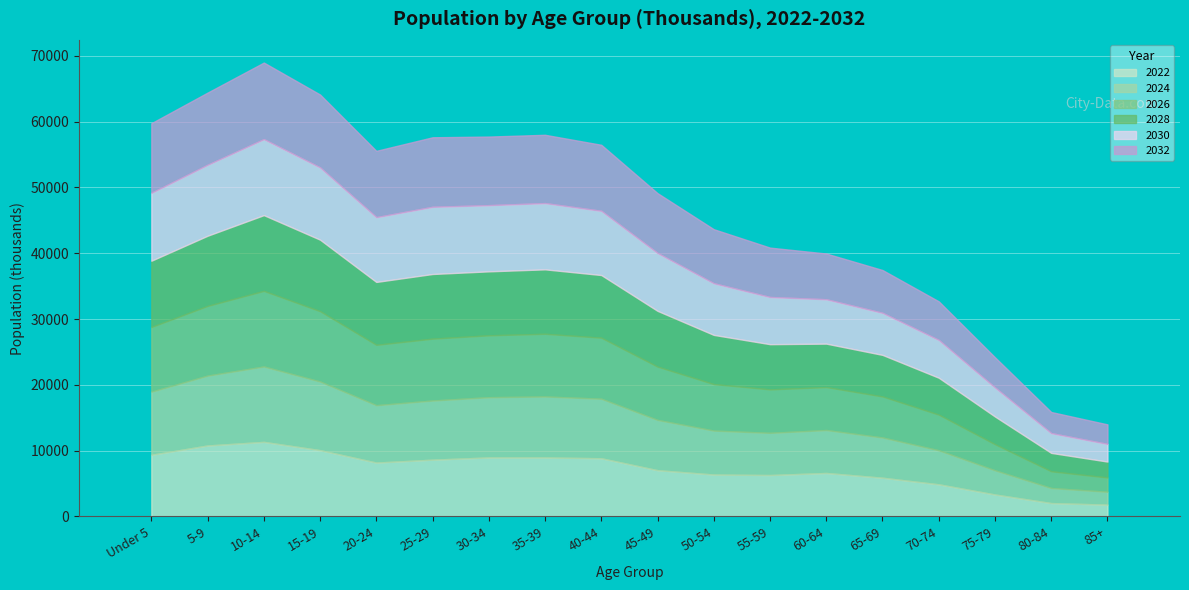

Is the value of 2030 at 70-74 greater than the value of 2022 at 5-9?

No